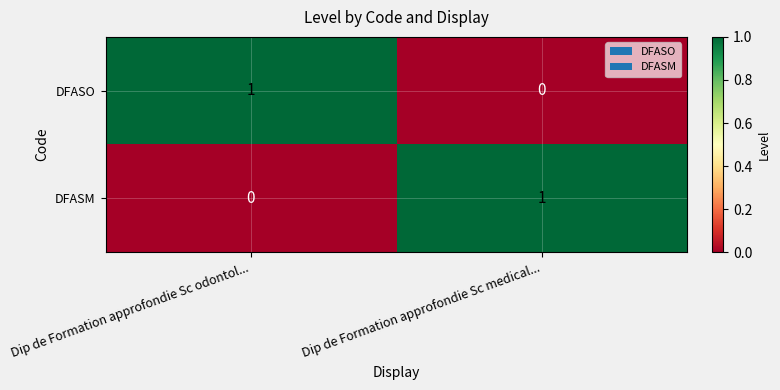

What is the total value across all series at Dip de Formation approfondie Sc medical...?

1